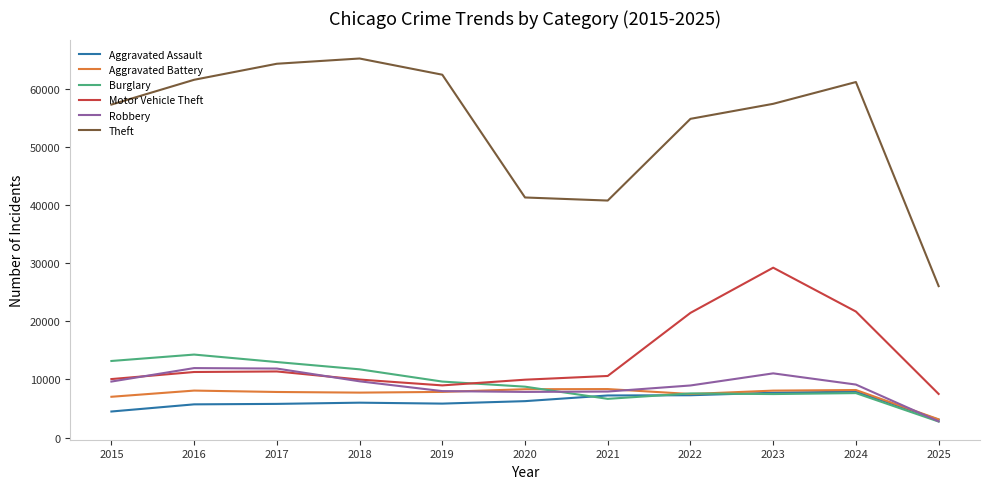

True or false: Aggravated Assault and Burglary cross at least once.

True